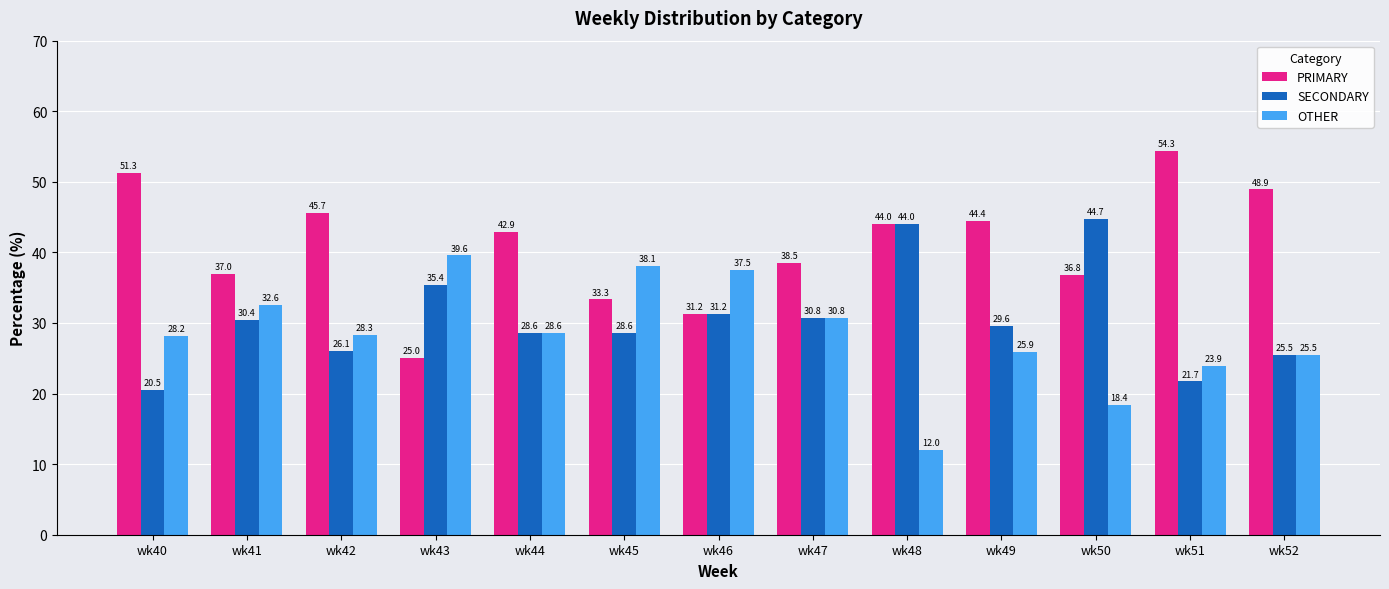

Which series has the largest range (max minus min)?

PRIMARY